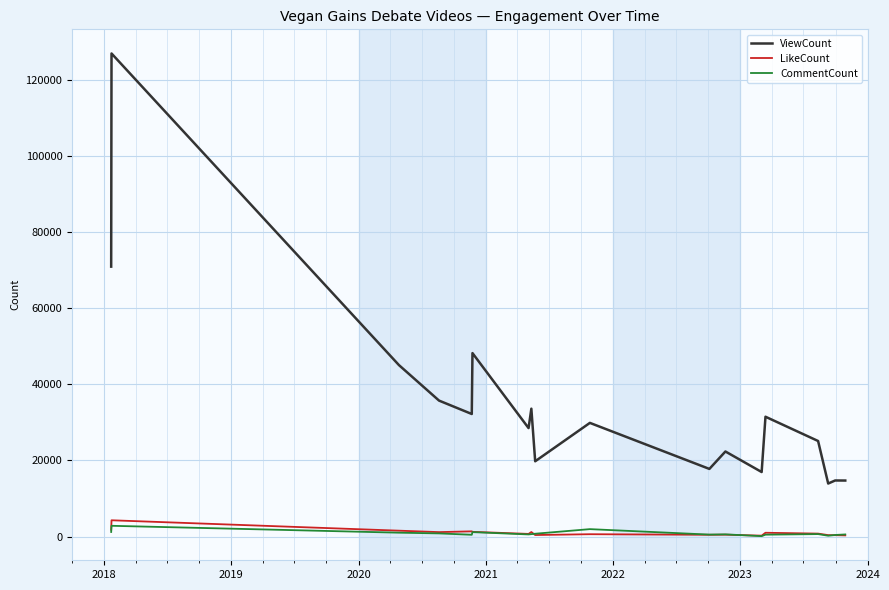

Which series has the widest spread of values?

ViewCount